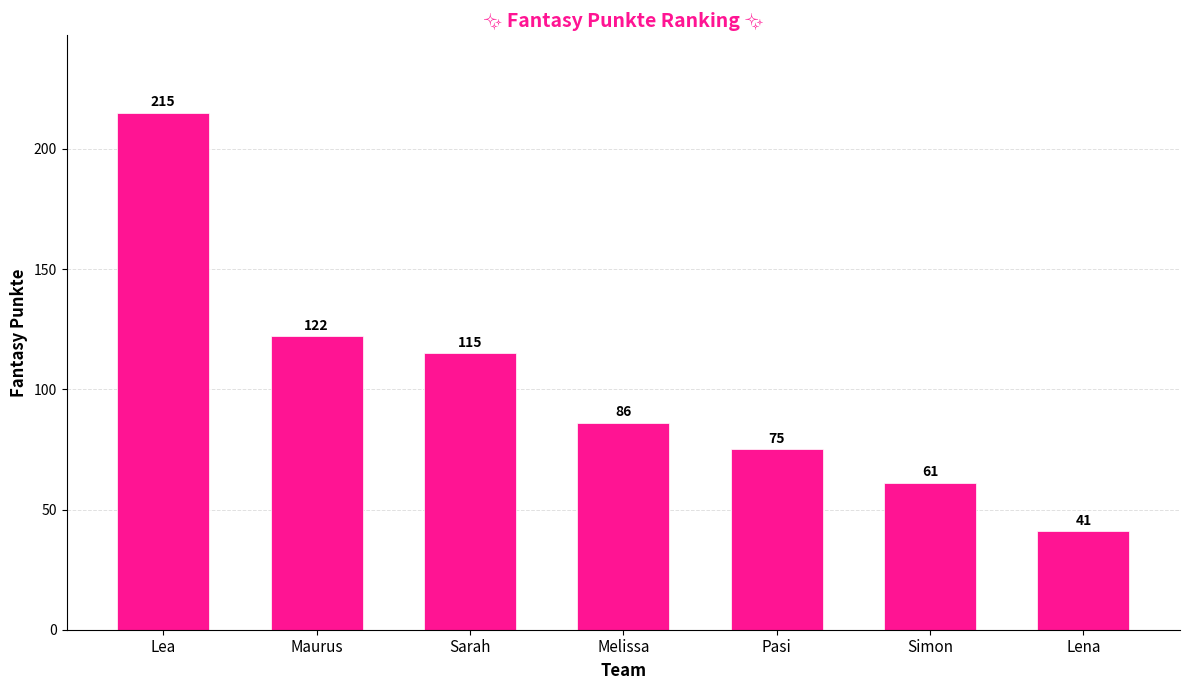

Approximately how many times larger is the value at Simon compared to Melissa?

0.7